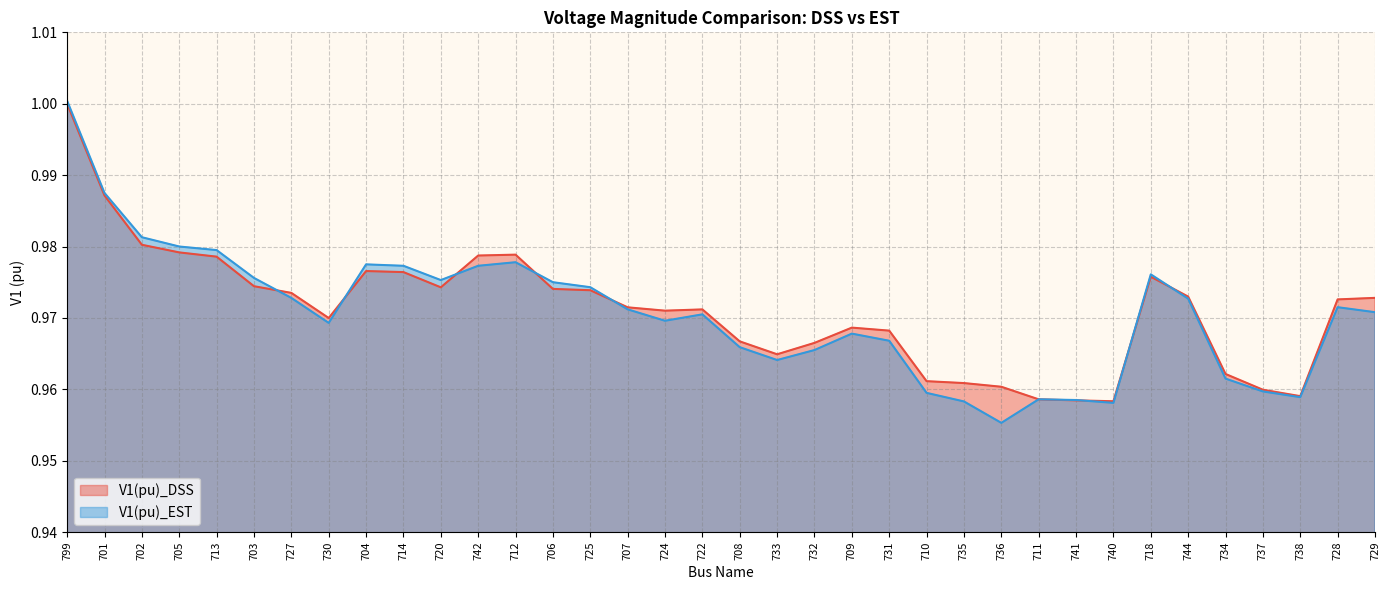

Which series ends up on top after the final intersection of V1(pu)_EST and V1(pu)_DSS?

V1(pu)_DSS